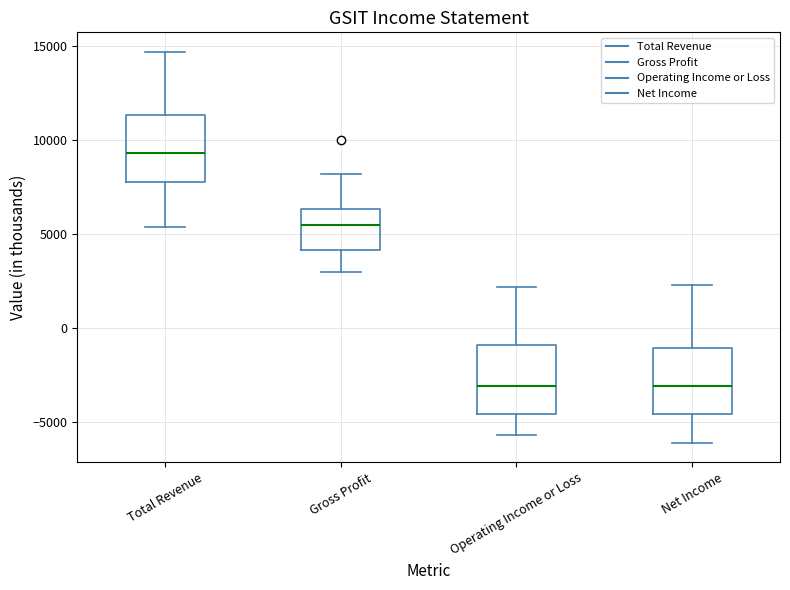

Reading left to right, transcribe this box plot: for each box, give where its median line is, the range the box spans, and where its two whiskers end, as read against the y-axis. The values are not printed on the chart, so give them approximately, as read against the axis.

Total Revenue: median 9500, box 8000 to 11500, whiskers 5500 to 14500
Gross Profit: median 5500, box 4000 to 6500, whiskers 3000 to 8000
Operating Income or Loss: median -3000, box -4500 to -1000, whiskers -5500 to 2000
Net Income: median -3000, box -4500 to -1000, whiskers -6000 to 2500